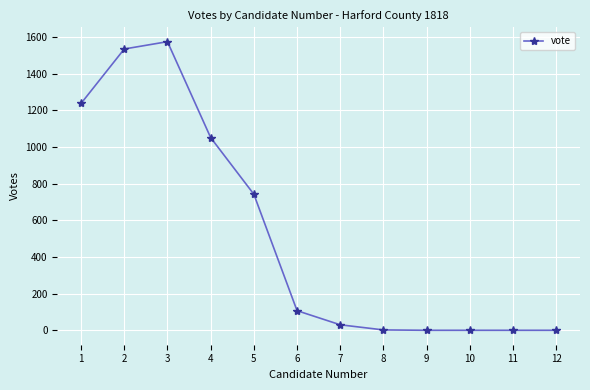

The value at 5 is 743. True or false?

True